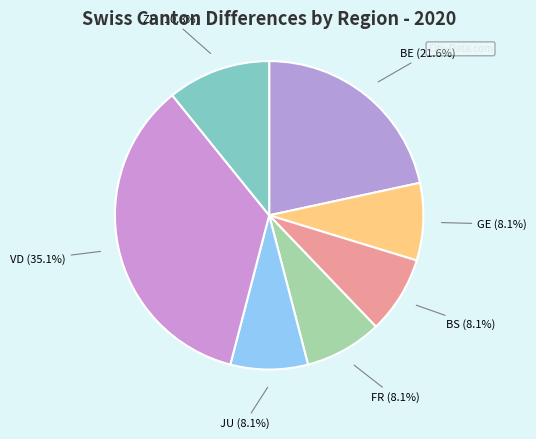

Approximately how many times larger is the value at FR compared to JU?

1.0